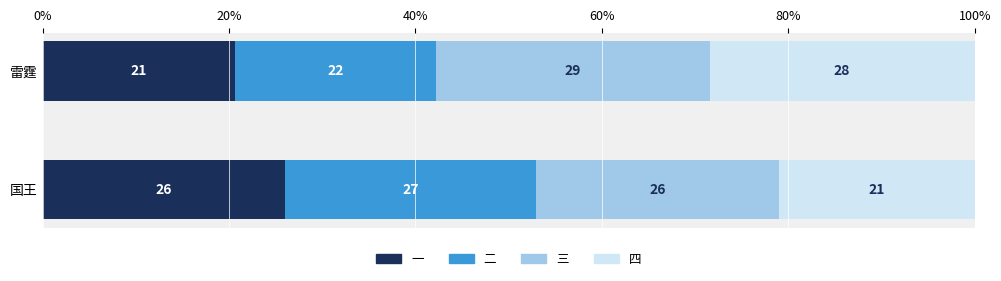

The value of 一 at 国王 is 5.4. True or false?

False